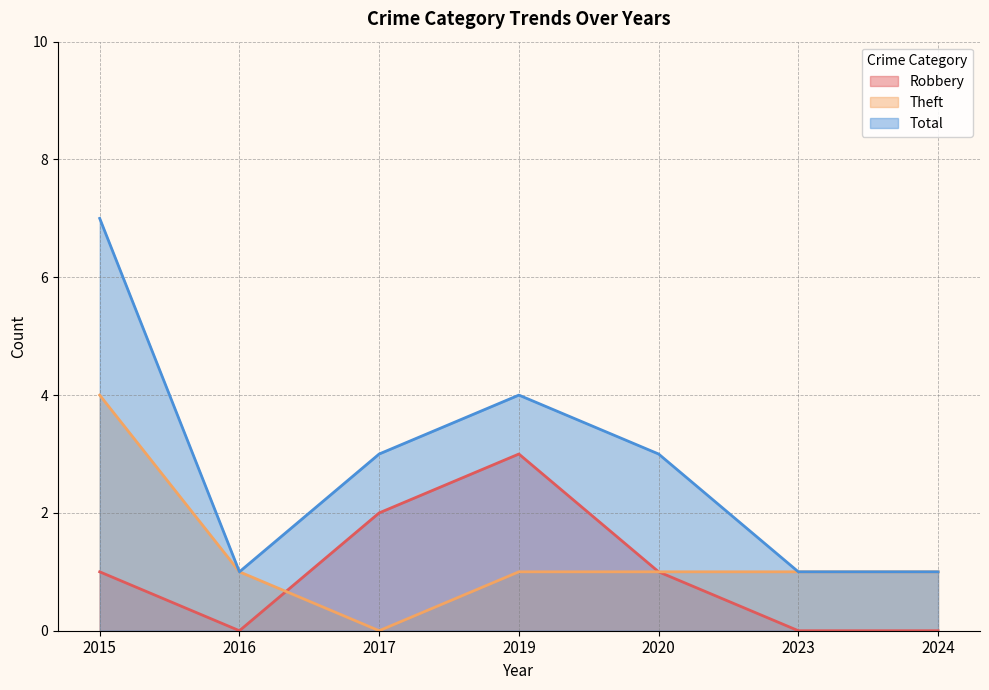

The Robbery series shows 0 at 2023. True or false?

True